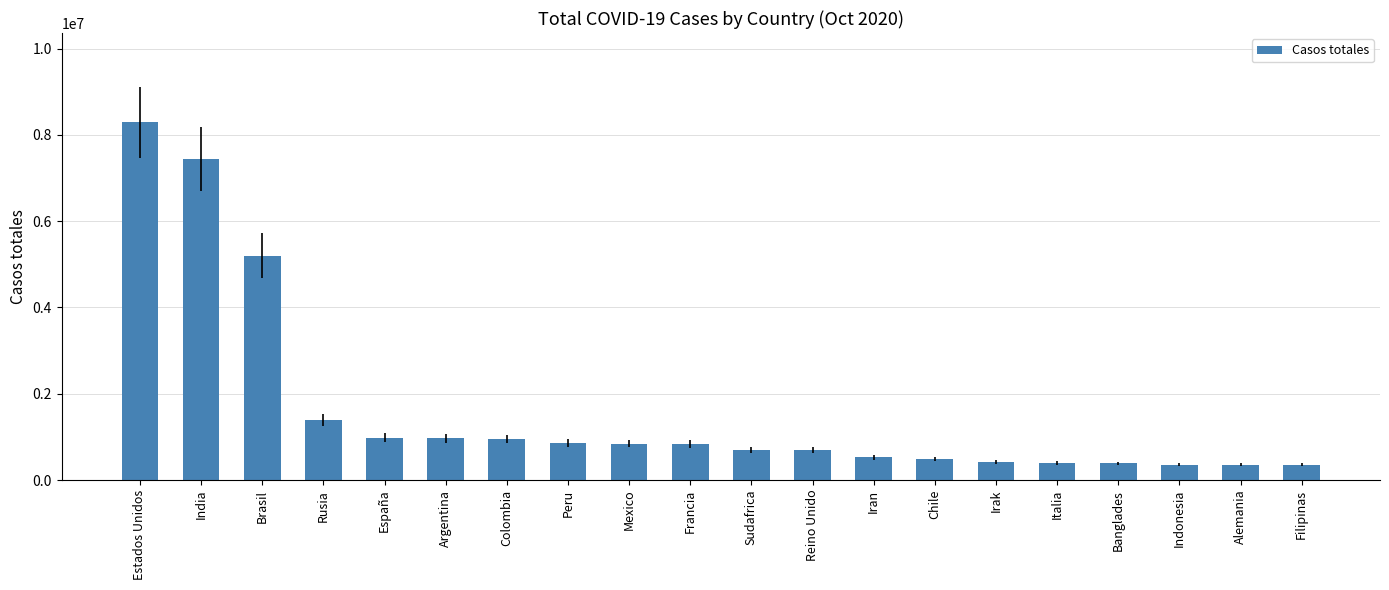

Read the value at Peru, to the nearest 100.

862400